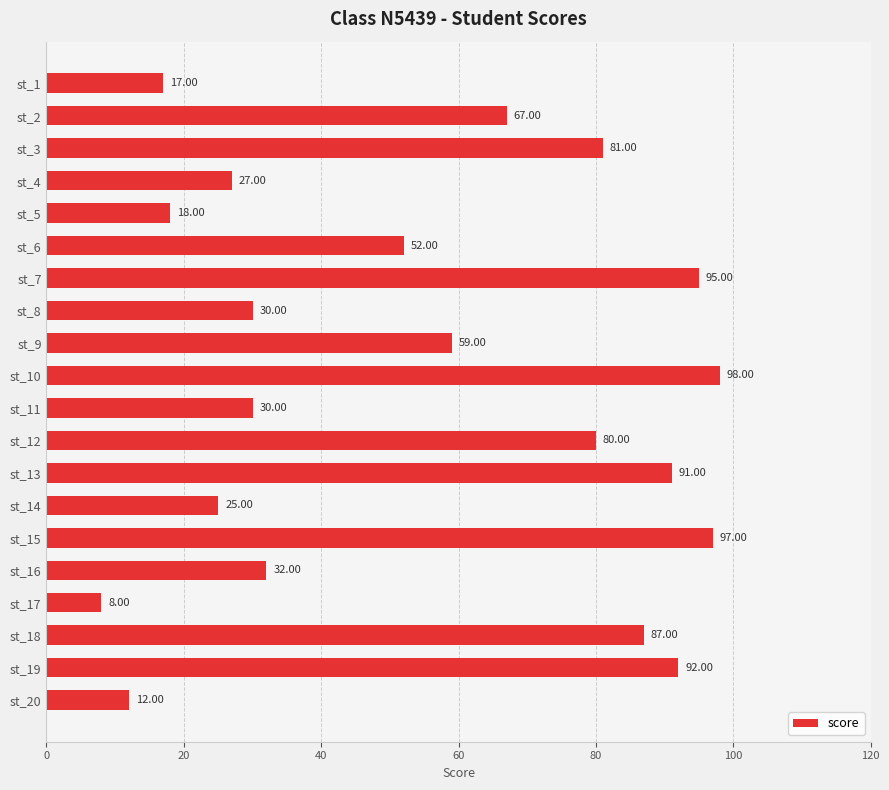

What is the sum of all values?

1098